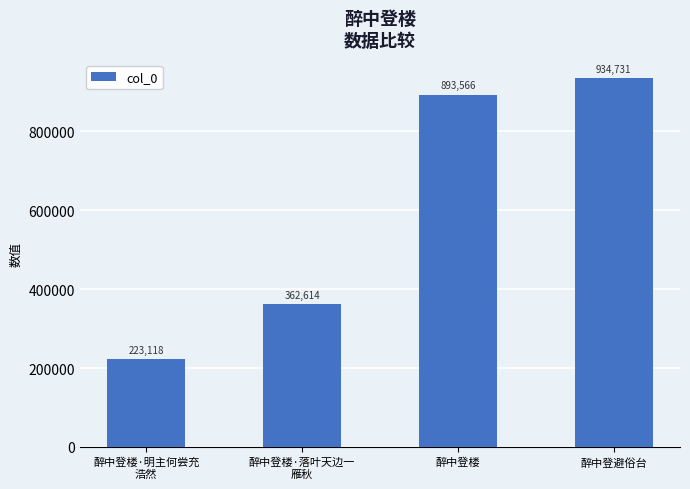

What is the difference between the maximum and minimum values?

711613